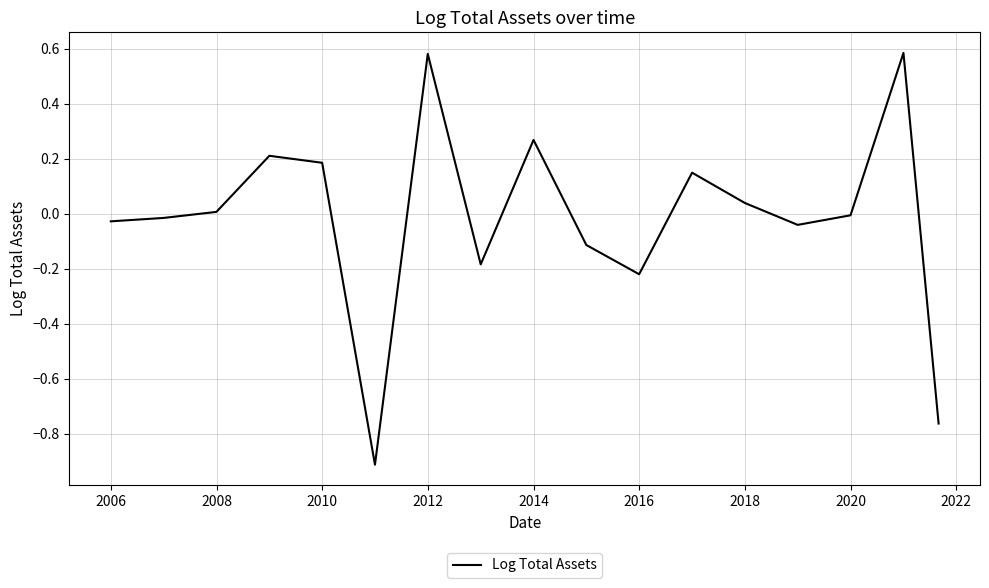

What is the difference between the maximum and minimum values?

1.5